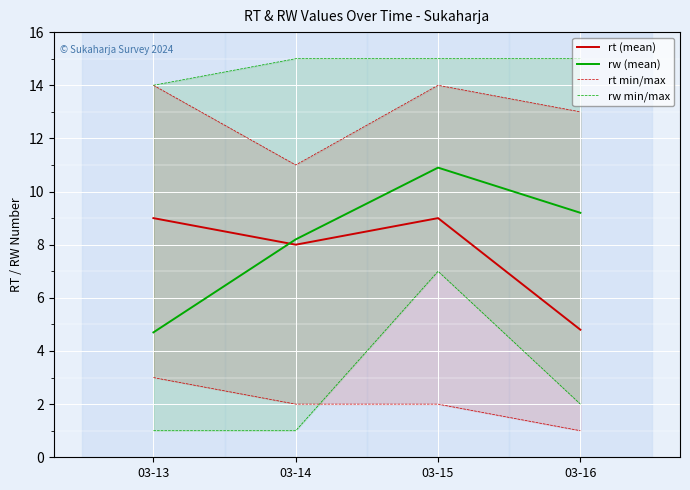

How many lines are shown in the chart?

4